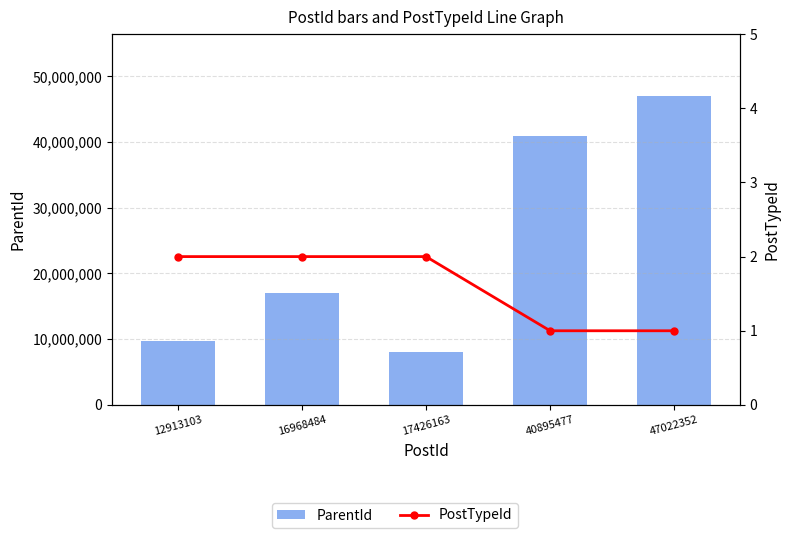

Does the chart contain any negative values?

No